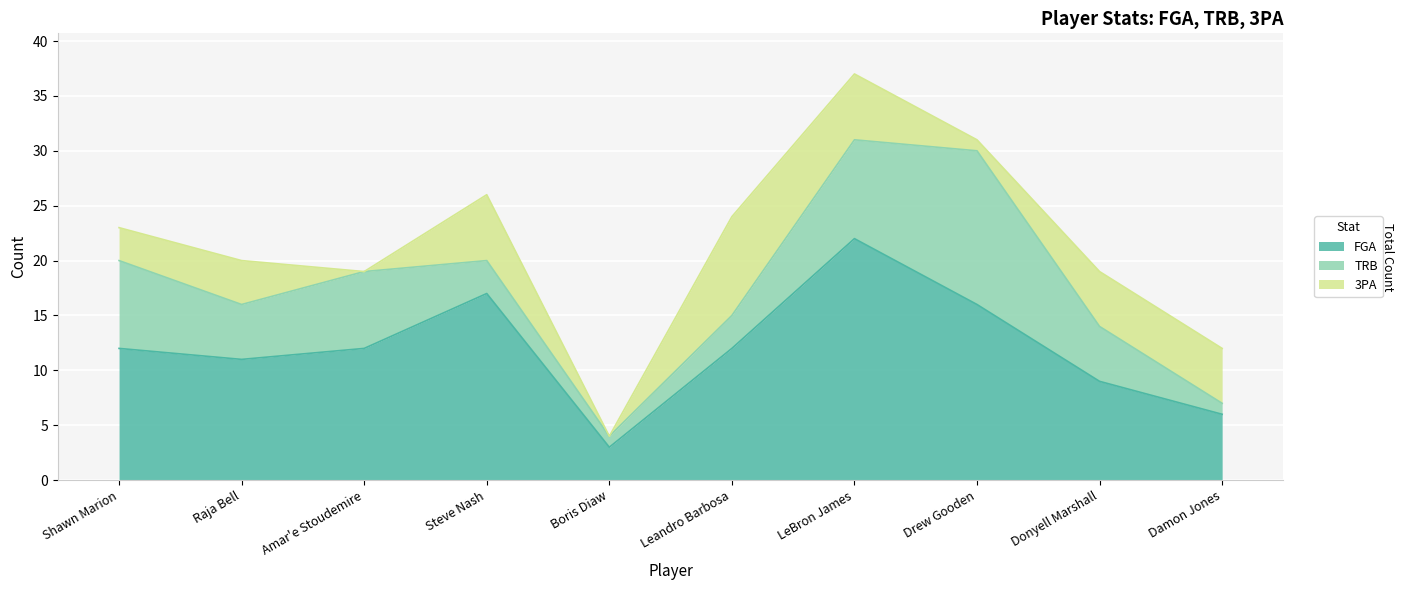

The value of FGA at Raja Bell is 15. True or false?

False